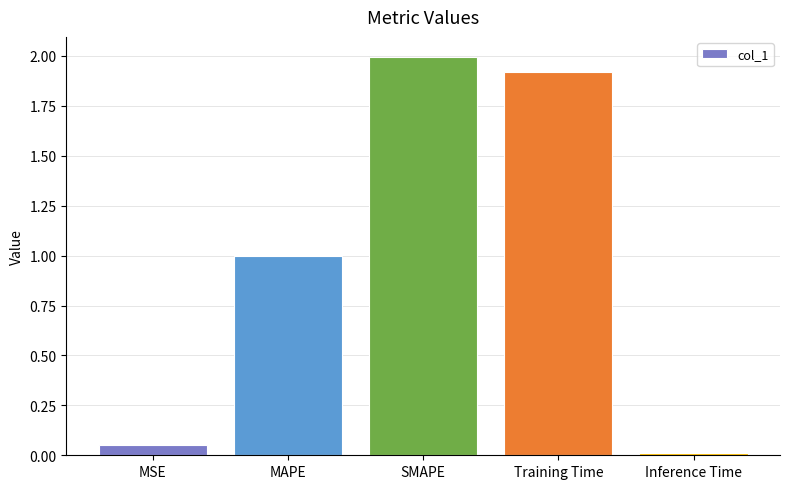

Is it true that the value at Training Time is 2.6?

False